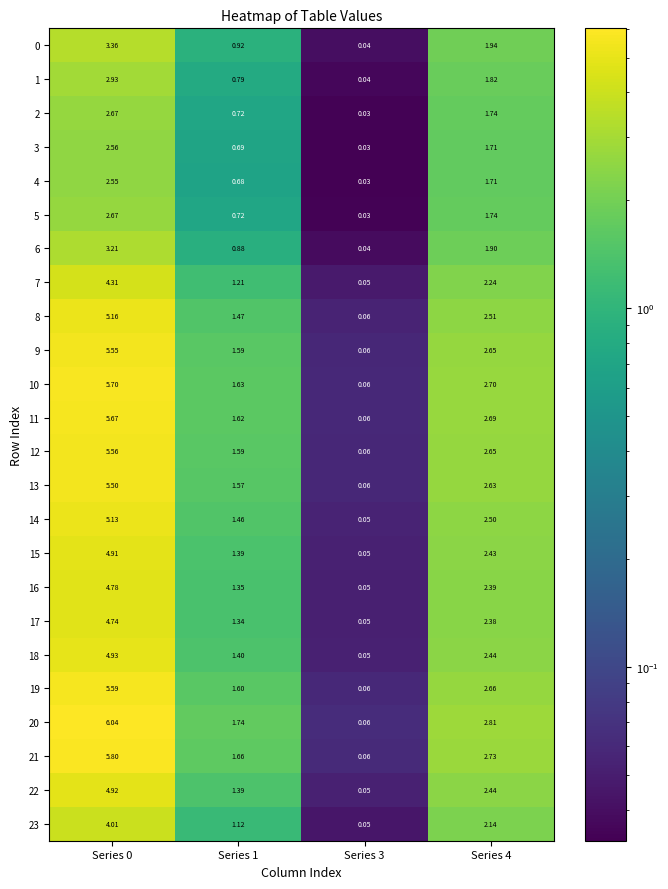

Is the value of 17 at Series 1 greater than the value of 3 at Series 3?

Yes